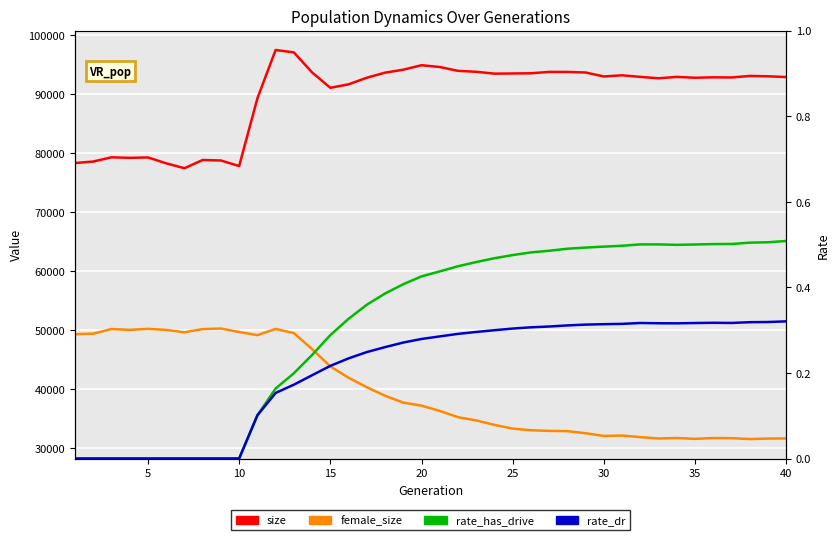

Rank the series by their maximum value, from lowest to highest.

rate_dr, rate_has_drive, female_size, size